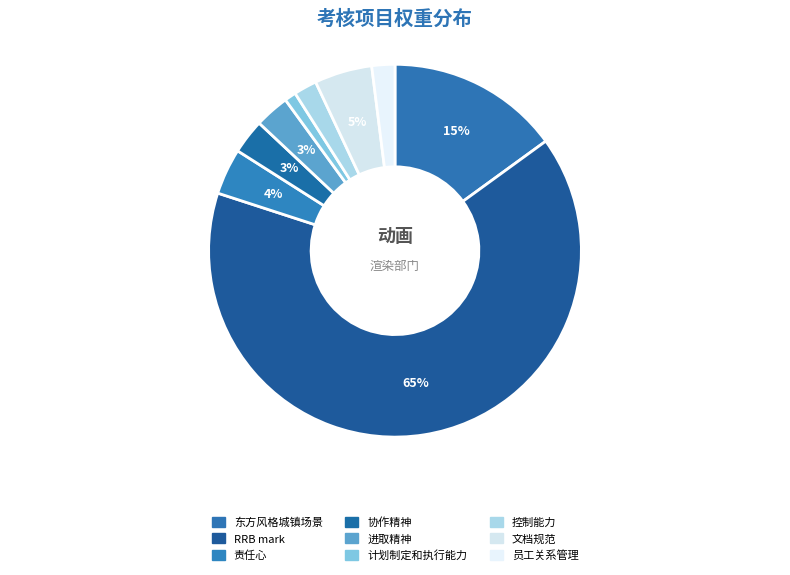

Which has a higher value, 文档规范 or 责任心?

文档规范